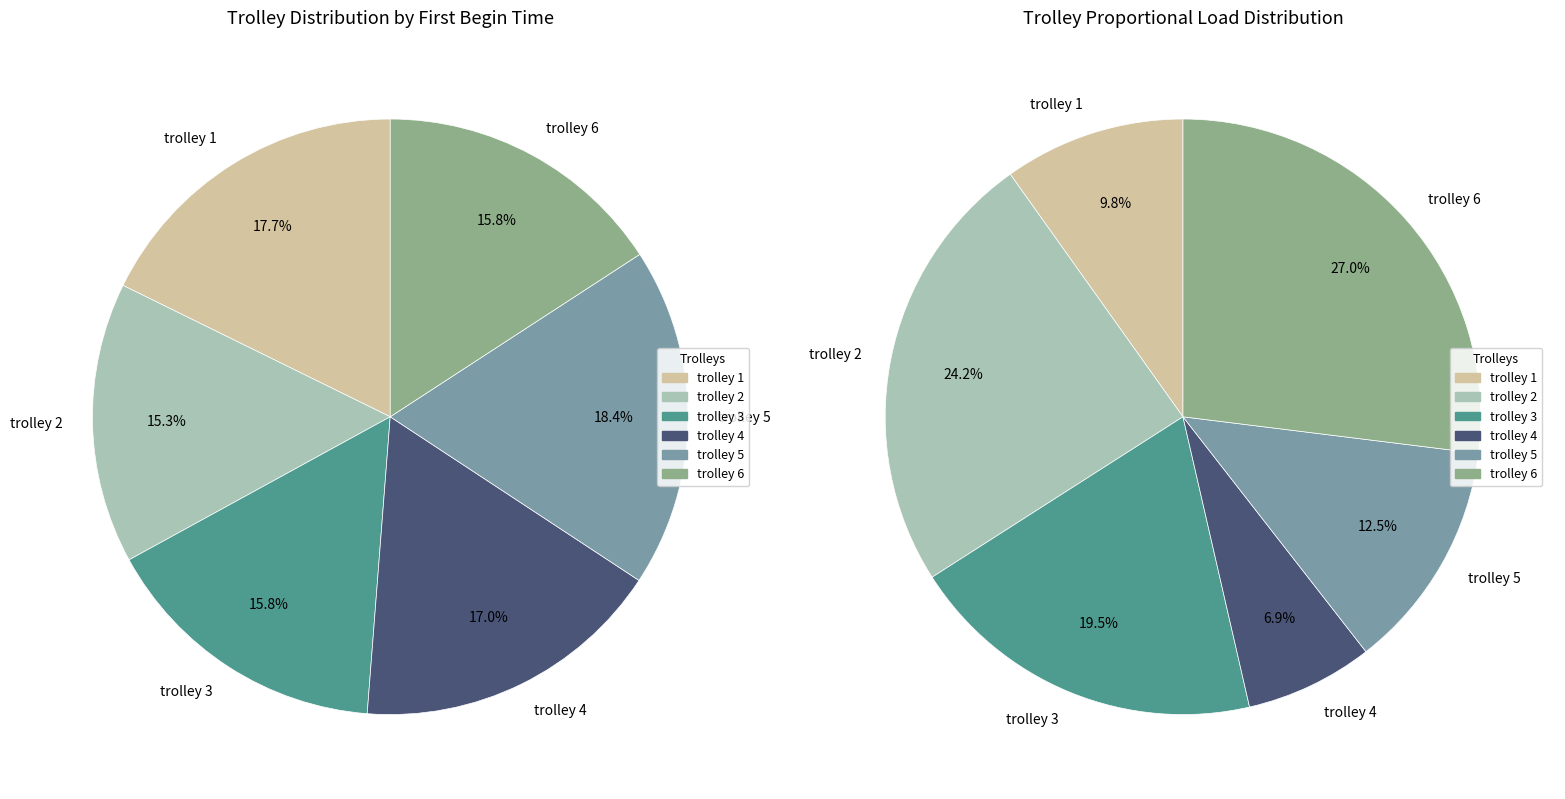

Between trolley 3 and trolley 2, which is larger?

trolley 3